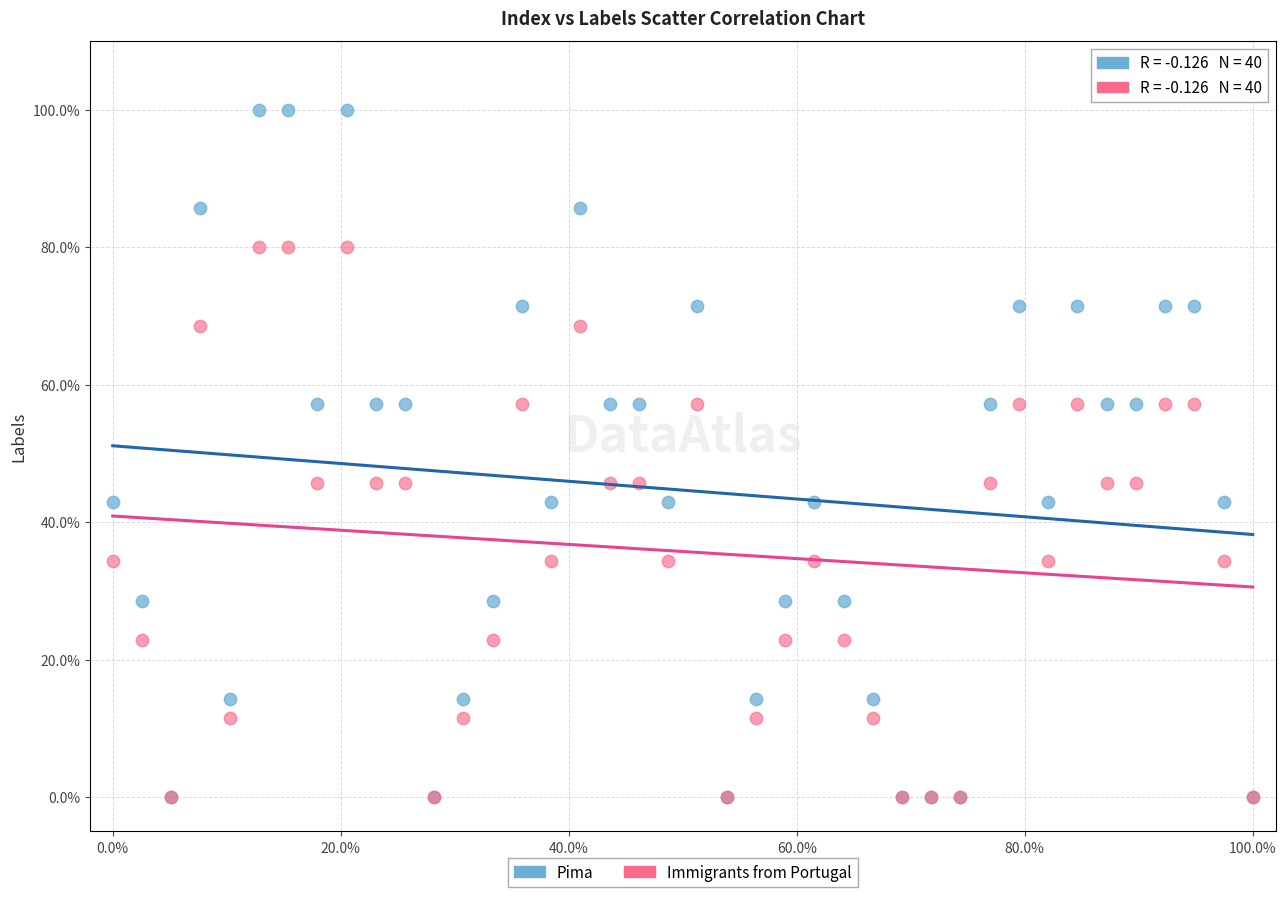

What are all the series names shown in the legend?

Pima, Immigrants from Portugal